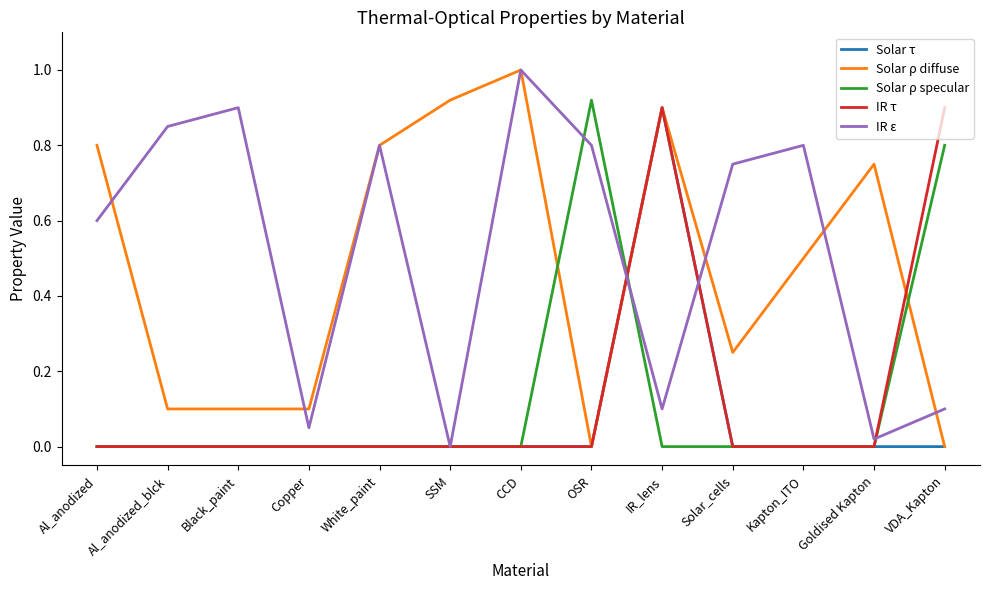

Is the value of Solar ρ diffuse at IR_lens greater than the value of IR τ at White_paint?

Yes